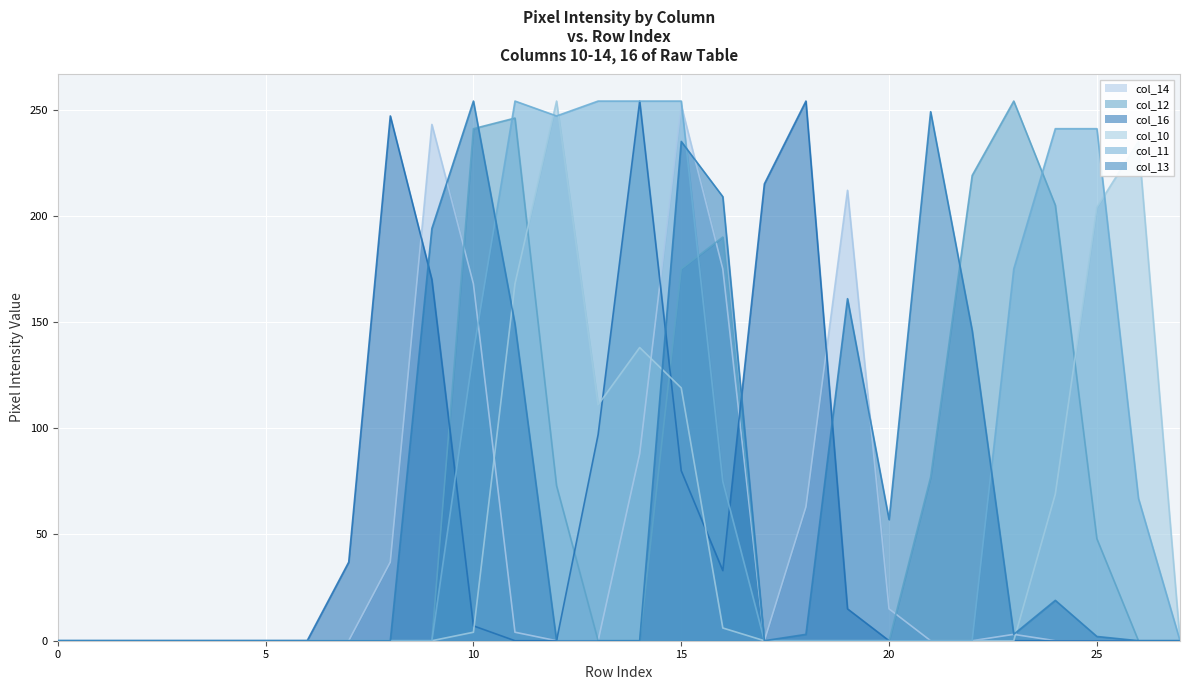

How many lines are shown in the chart?

6